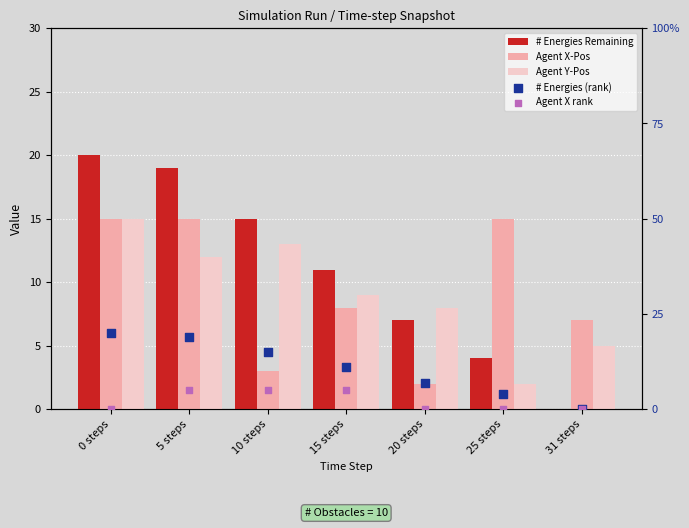

At how many categories does at least one series exceed 5?

7